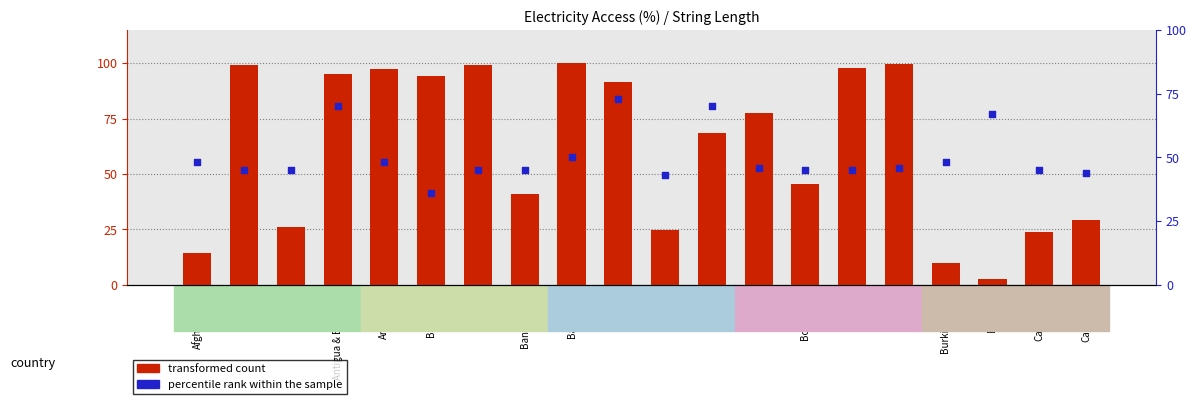

At which category is the sum across all series the highest?

Antigua & Barbuda